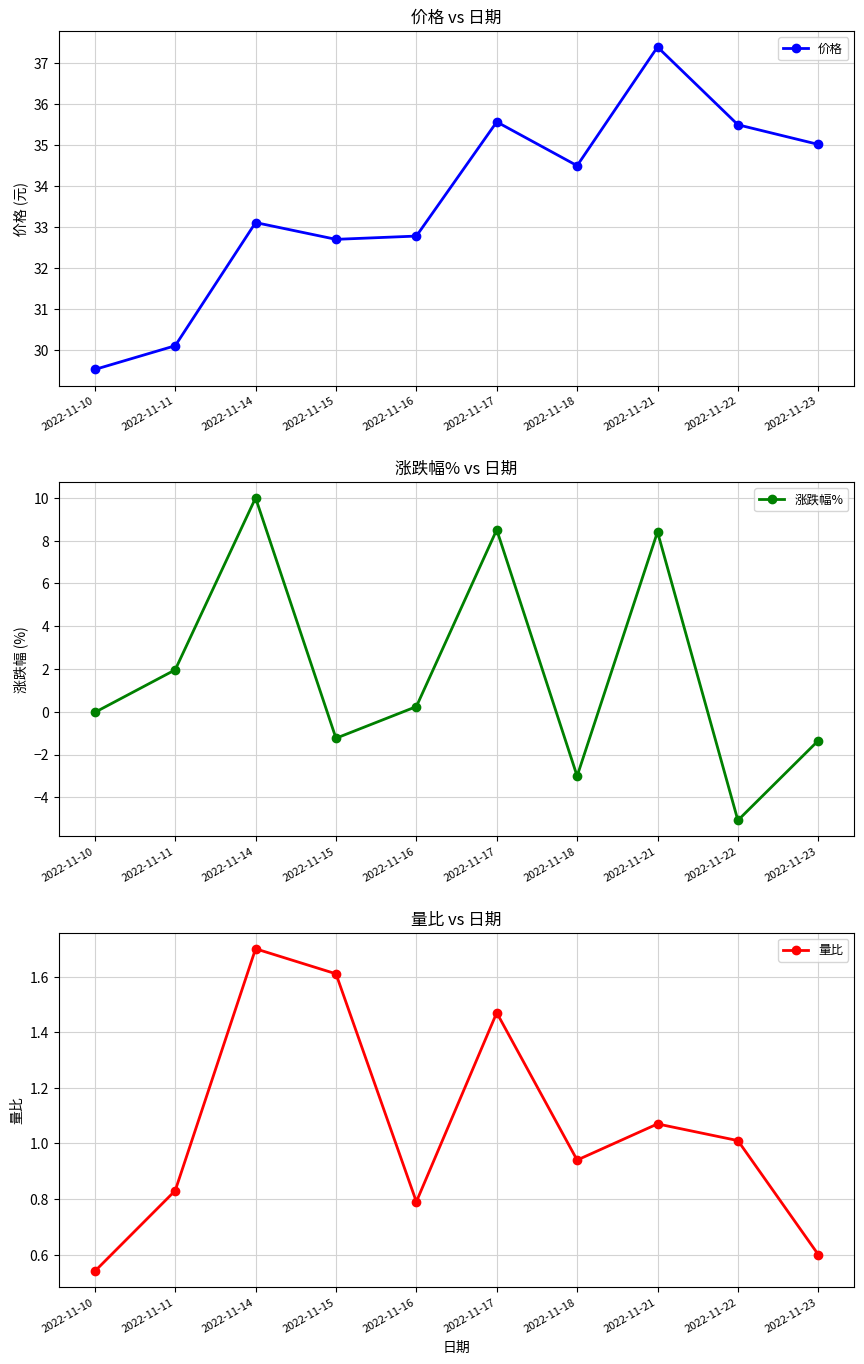

What is the average value of the 价格 series?

33.6